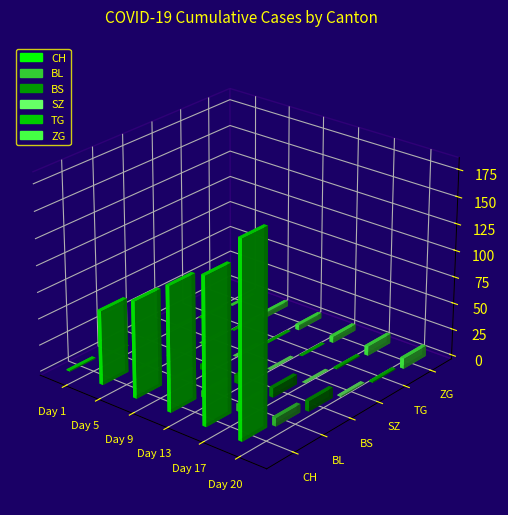

Are the bars horizontal?

No